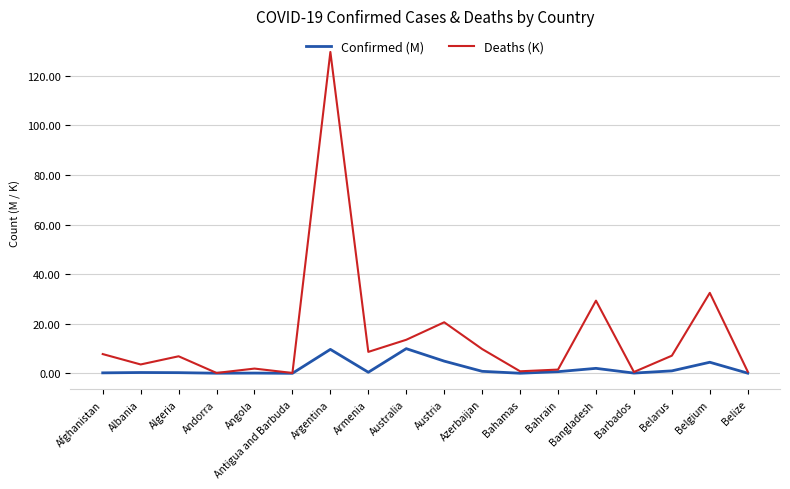

At which category is the sum across all series the highest?

Argentina